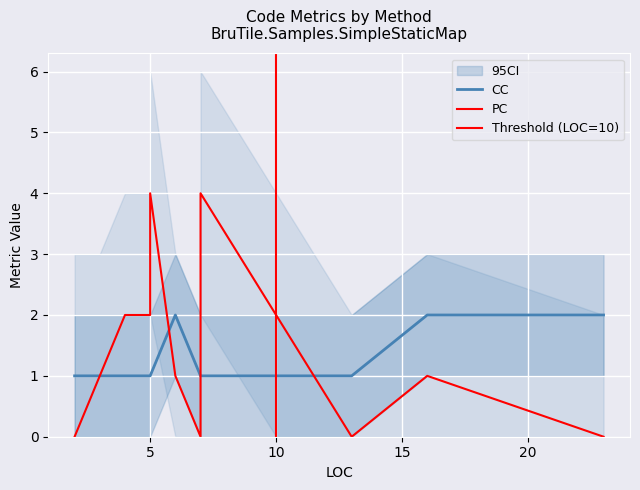

What is the total value across all series at 7?

1